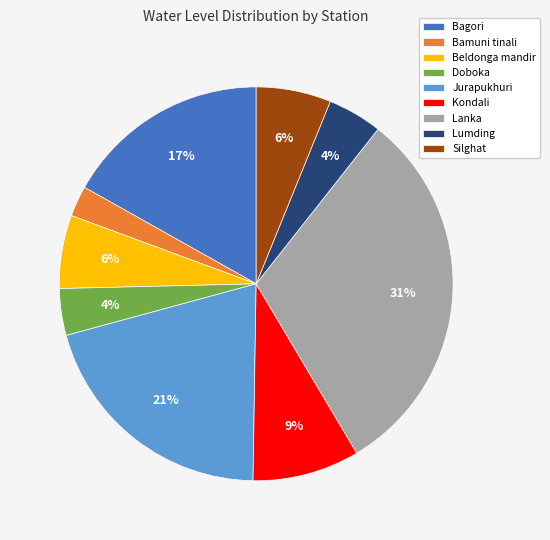

To the nearest percent, what is the difference between the Doboka and Lanka slice percentages?

27%